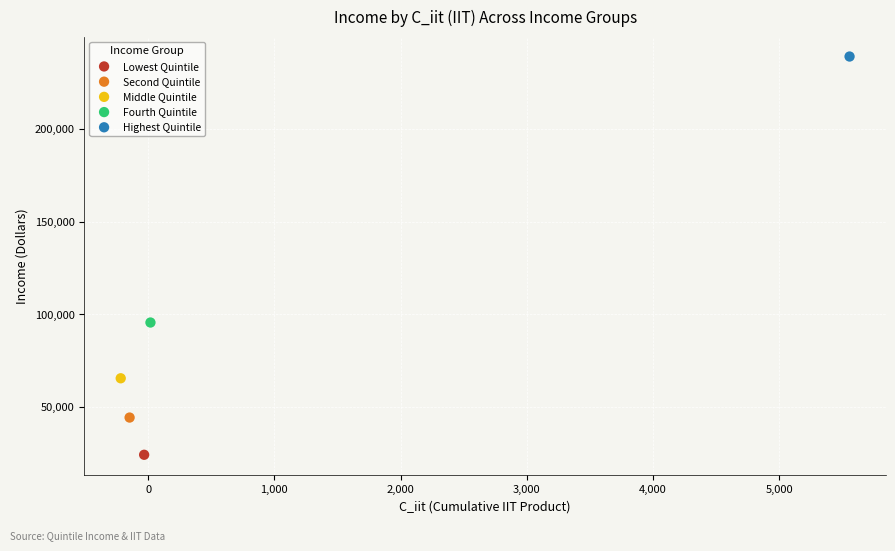

Which series reaches the minimum Y coordinate?

Lowest Quintile